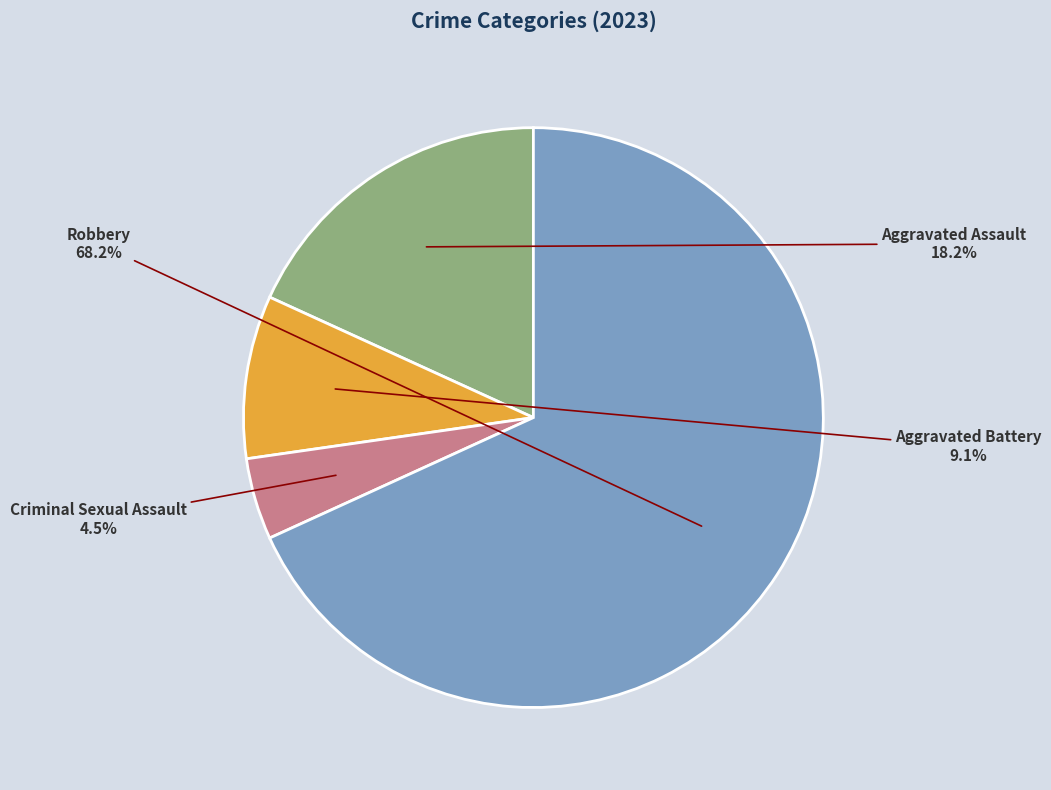

What is the smallest slice in the pie chart?

Criminal Sexual Assault